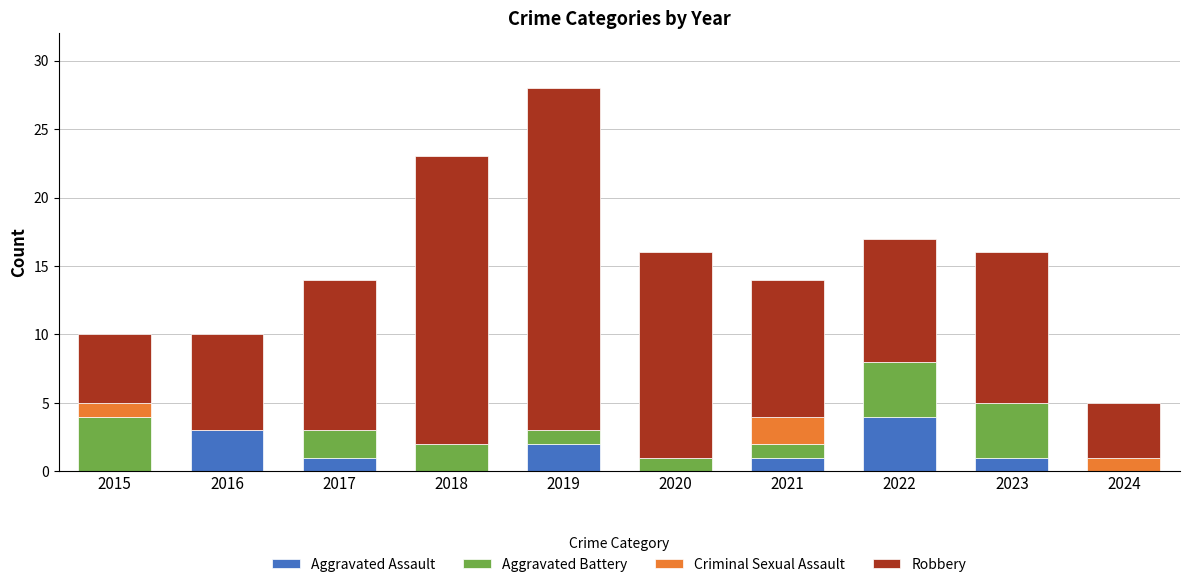

The Aggravated Assault series shows 1 at 2017. True or false?

True